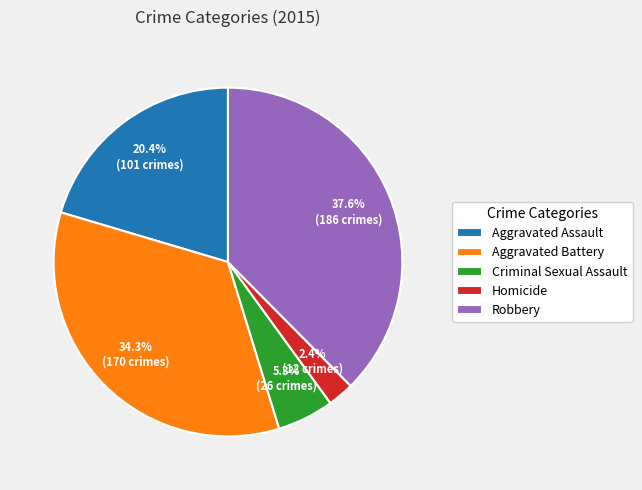

To the nearest percent, what is the difference between the Criminal Sexual Assault and Aggravated Battery slice percentages?

29%